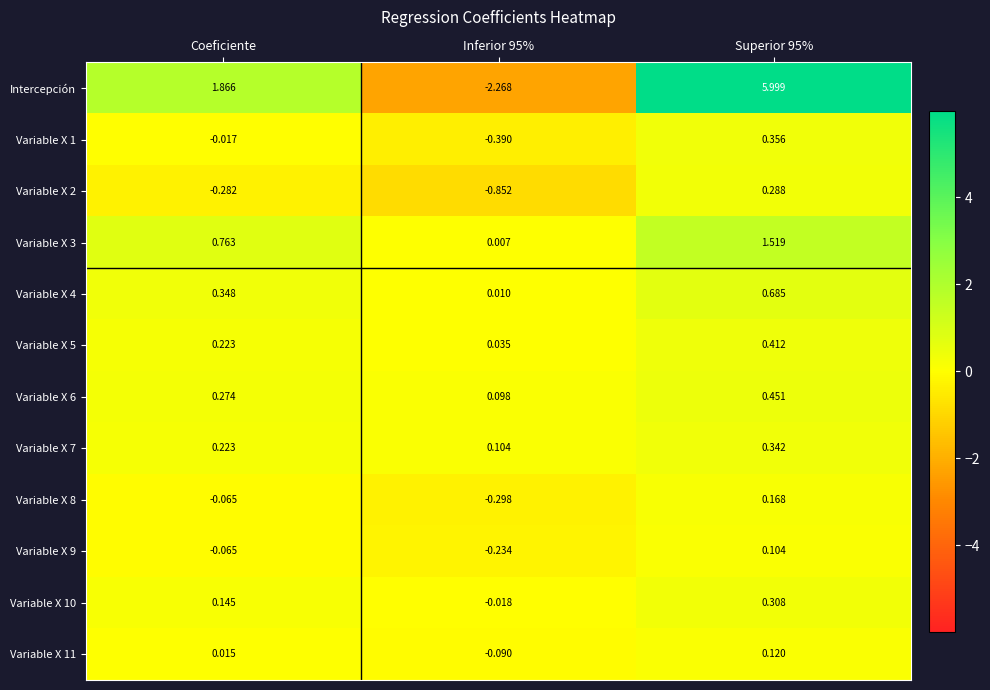

At which label is Variable X 9 closest to 0?

Coeficiente